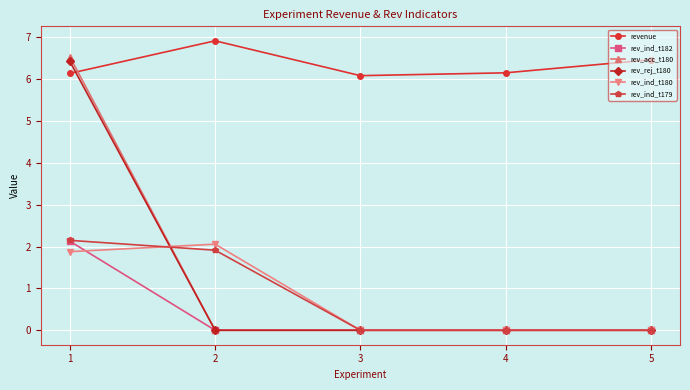

What is the value of the rev_ind_t179 point at the 2nd from the left?

1.9